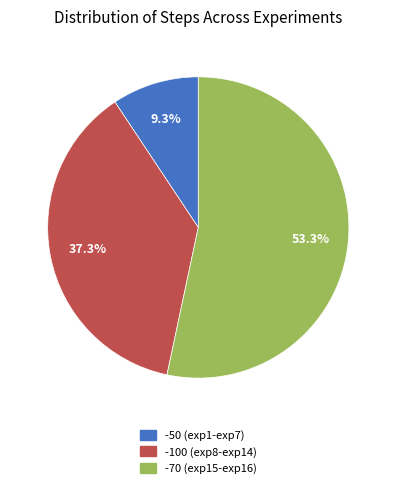

Does any single category account for the majority?

Yes